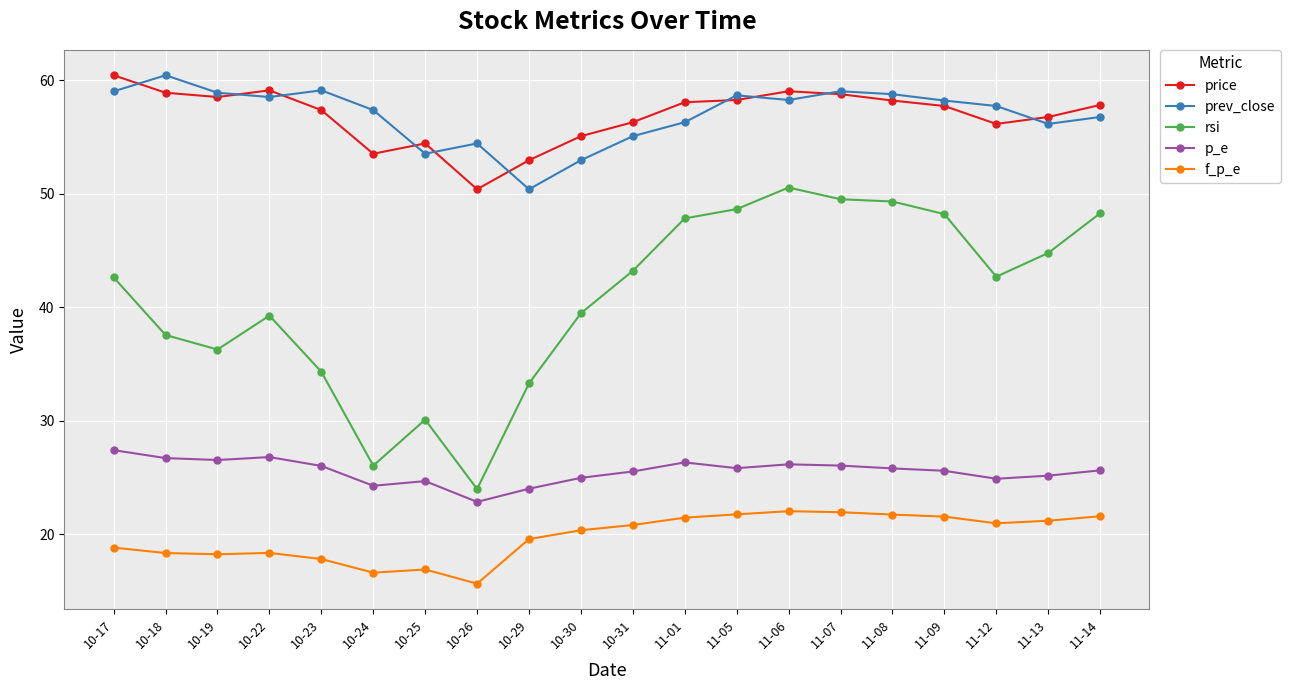

True or false: p_e and f_p_e intersect in this chart.

False